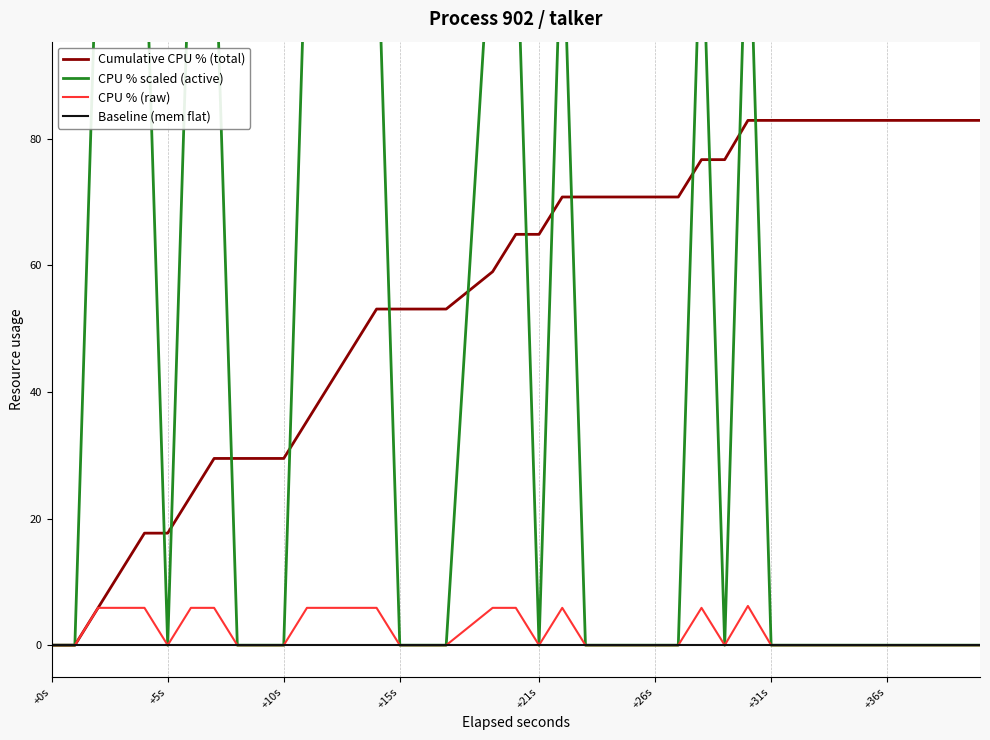

Count the CPU % (raw) values in the range 0 to 5.

26